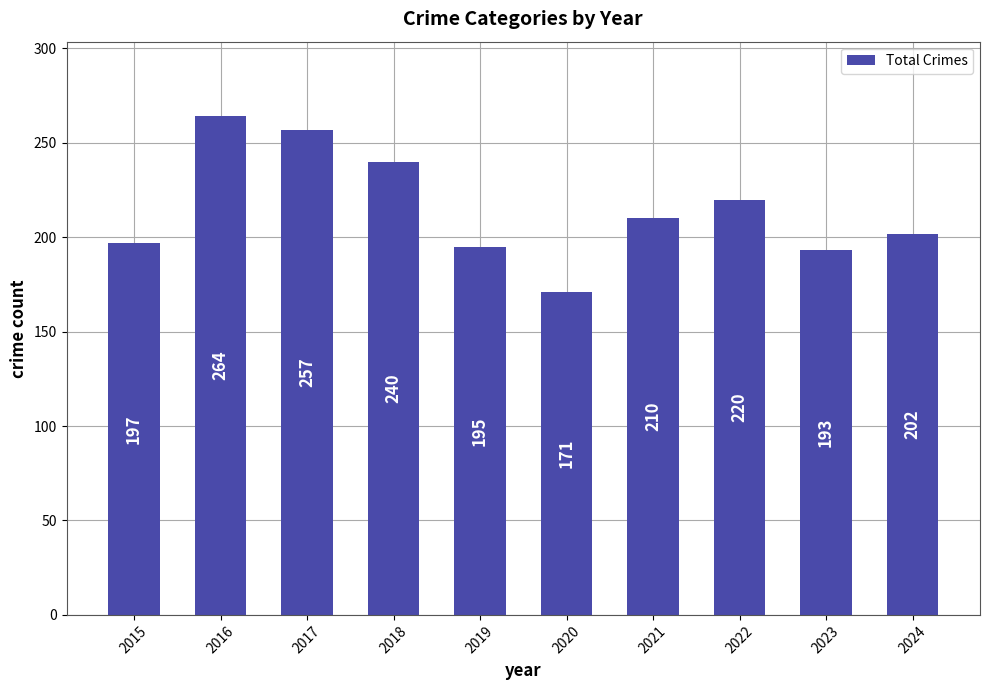

List the labels in order of value, smallest first.

2020, 2023, 2019, 2015, 2024, 2021, 2022, 2018, 2017, 2016